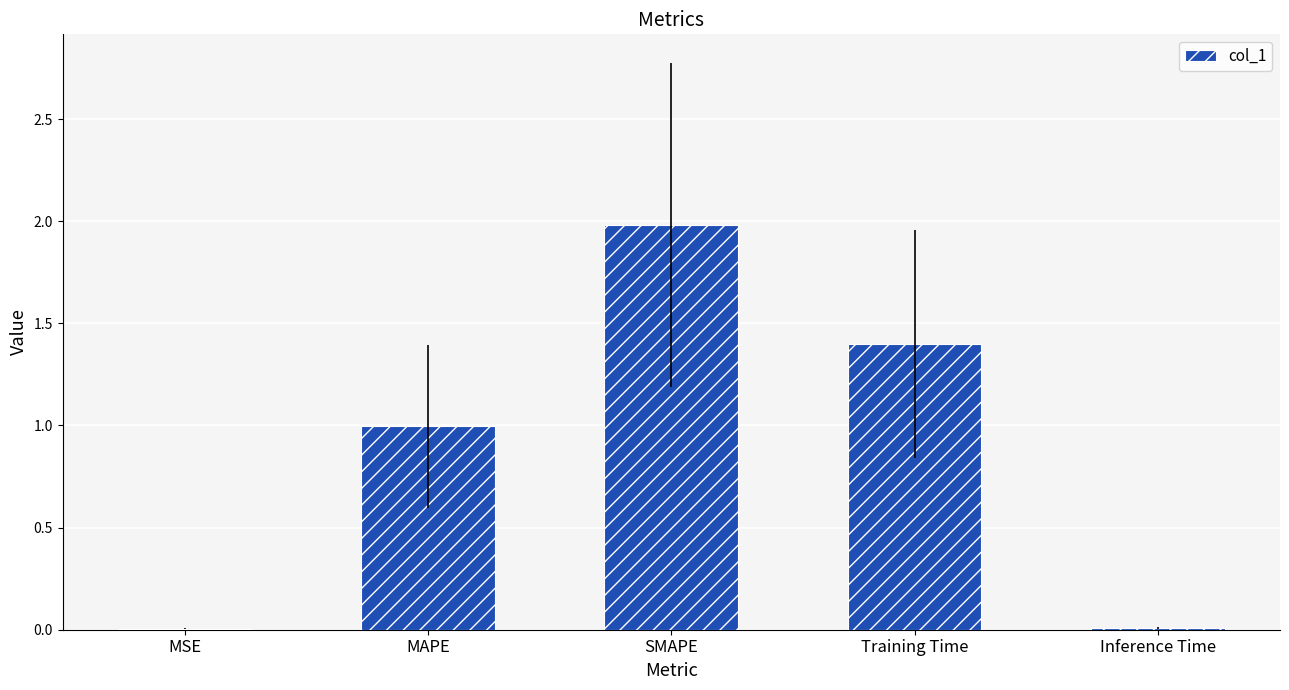

The value at SMAPE is 3.4. True or false?

False